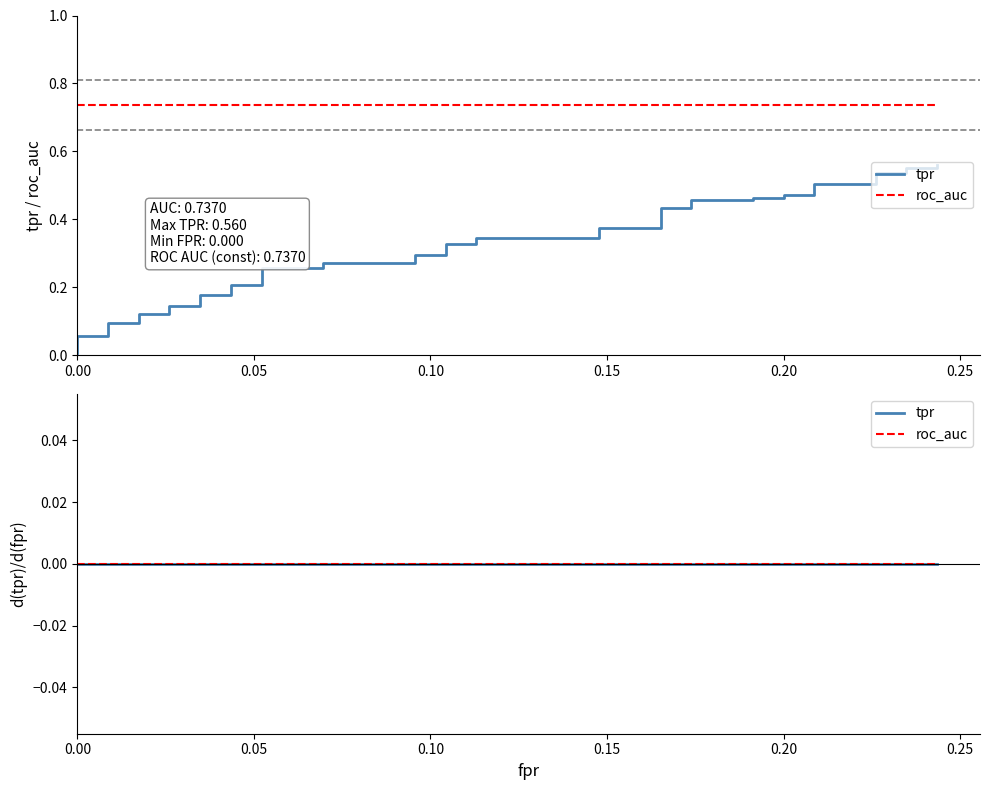

True or false: tpr and fpr cross at least once.

False